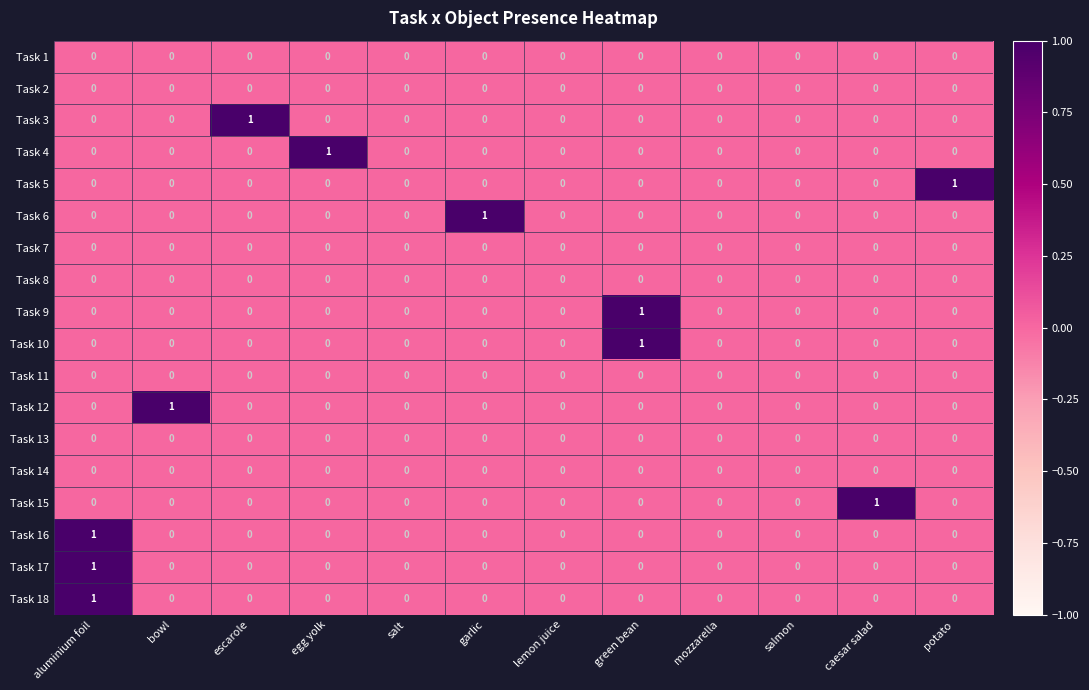

Count the number of categories in the chart.

12